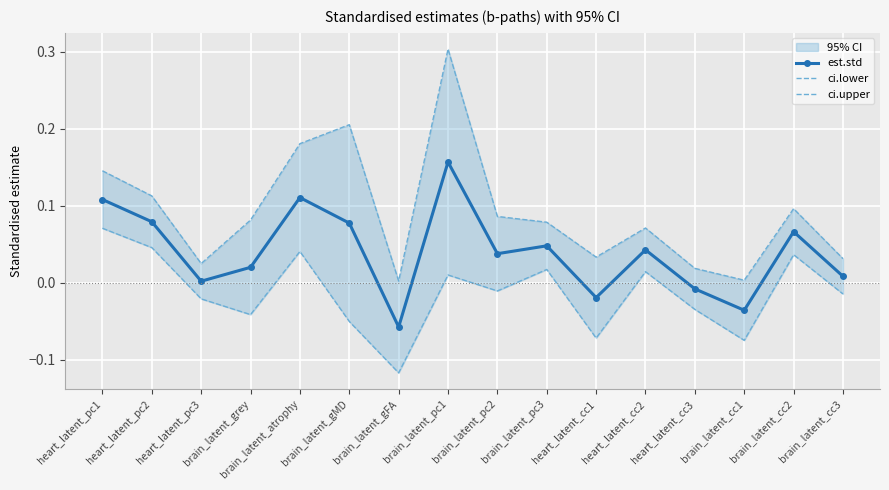

At which category does ci.lower reach its first local valley?

brain_latent_grey